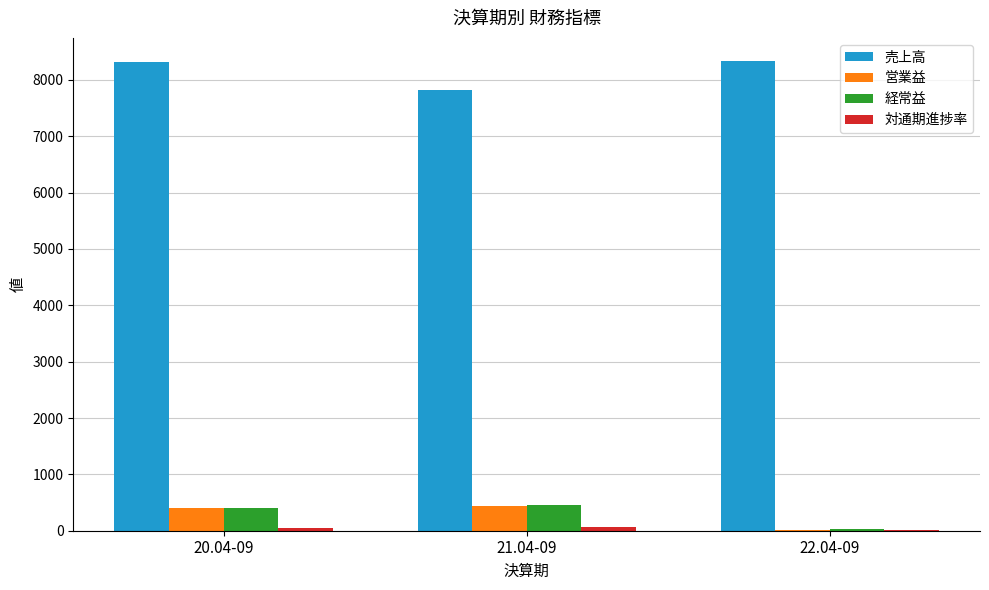

What is the sum of all 営業益 values?

857.0